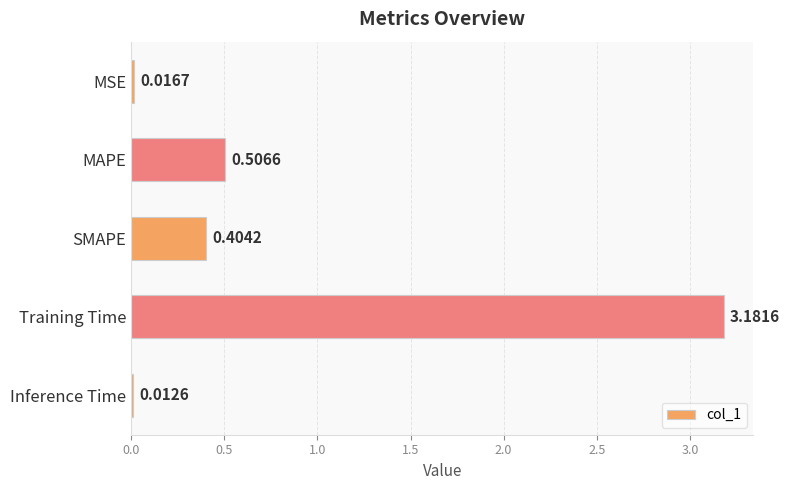

Are the bars grouped side by side (vs. stacked)?

No